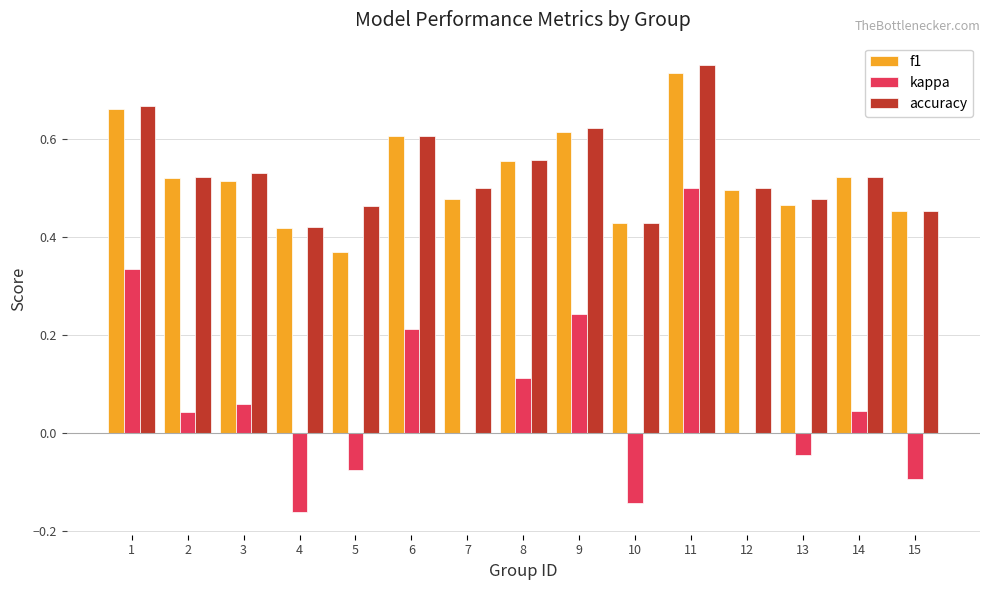

What is the sum of all kappa values?

1.0